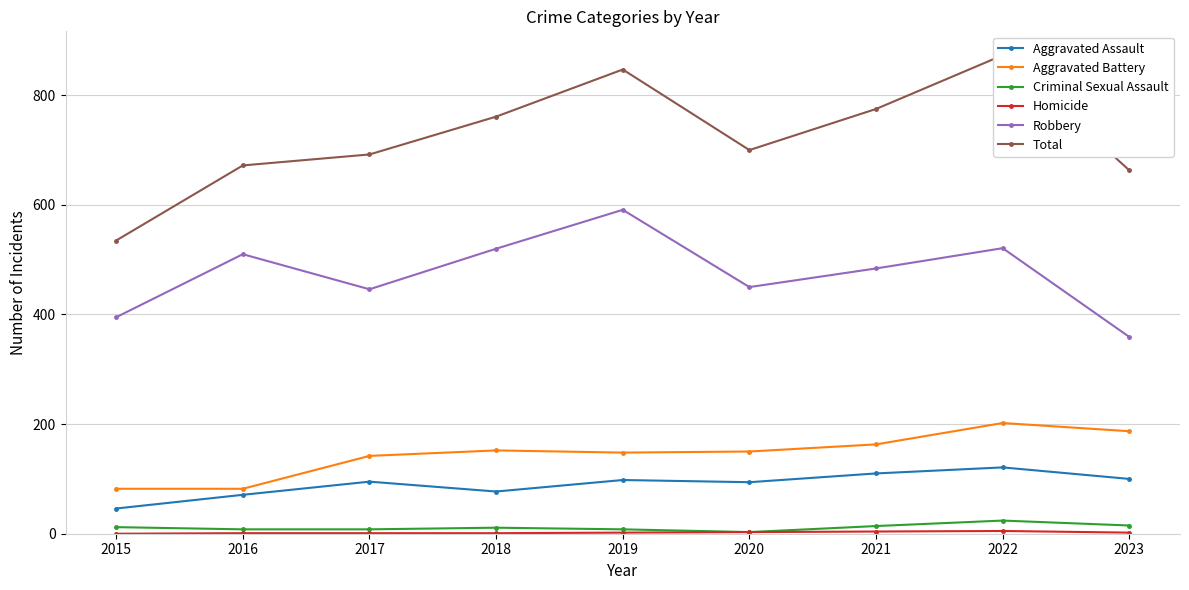

Between 2018 and 2017, which is larger?

2017